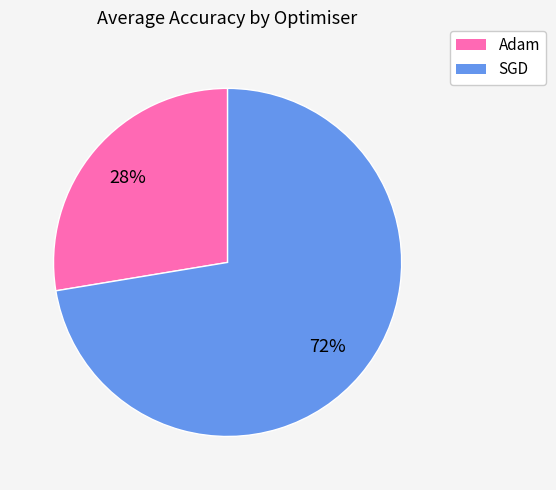

The Adam slice represents 40% of the pie. True or false?

False